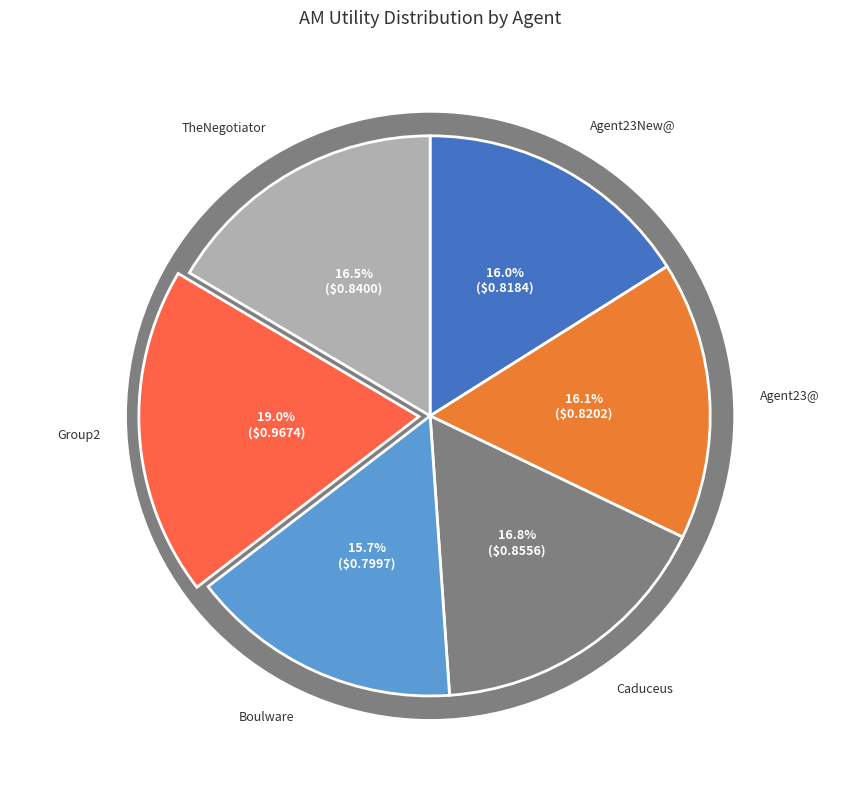

Which slice is the largest?

Group2